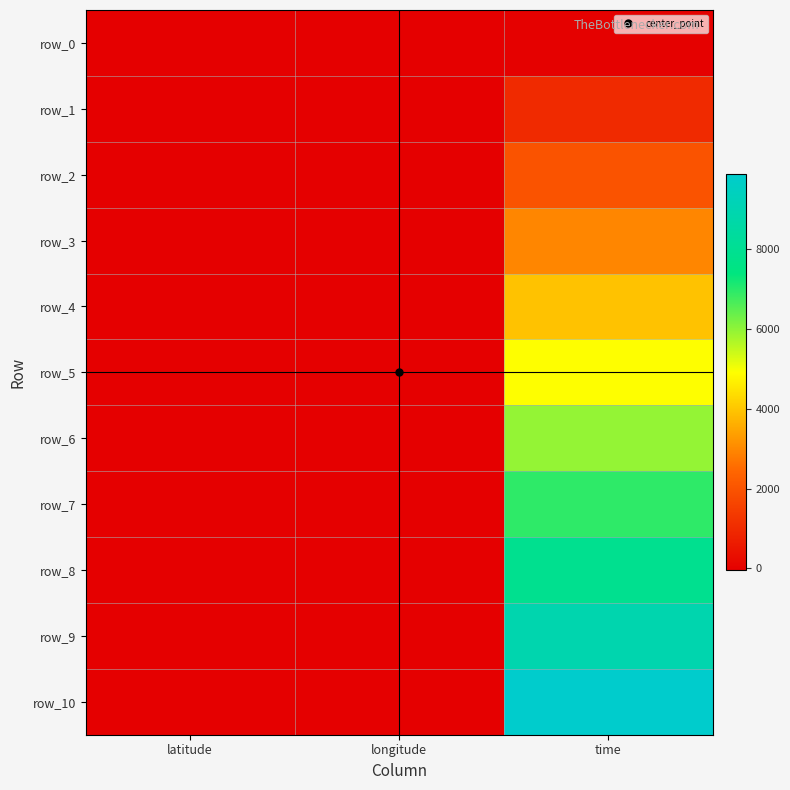

What is the average value of the row_6 series?

1962.3